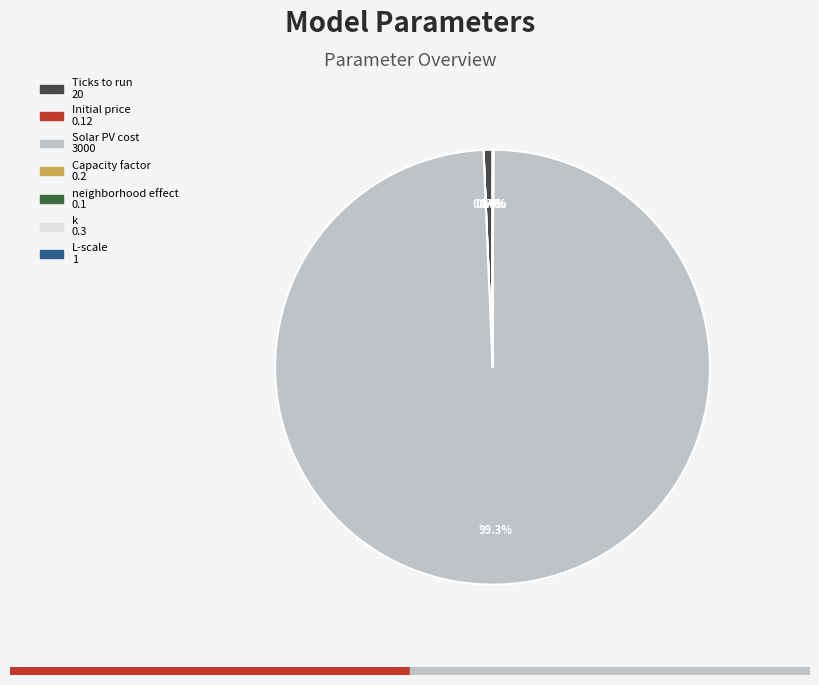

Count the number of slices in the pie.

7